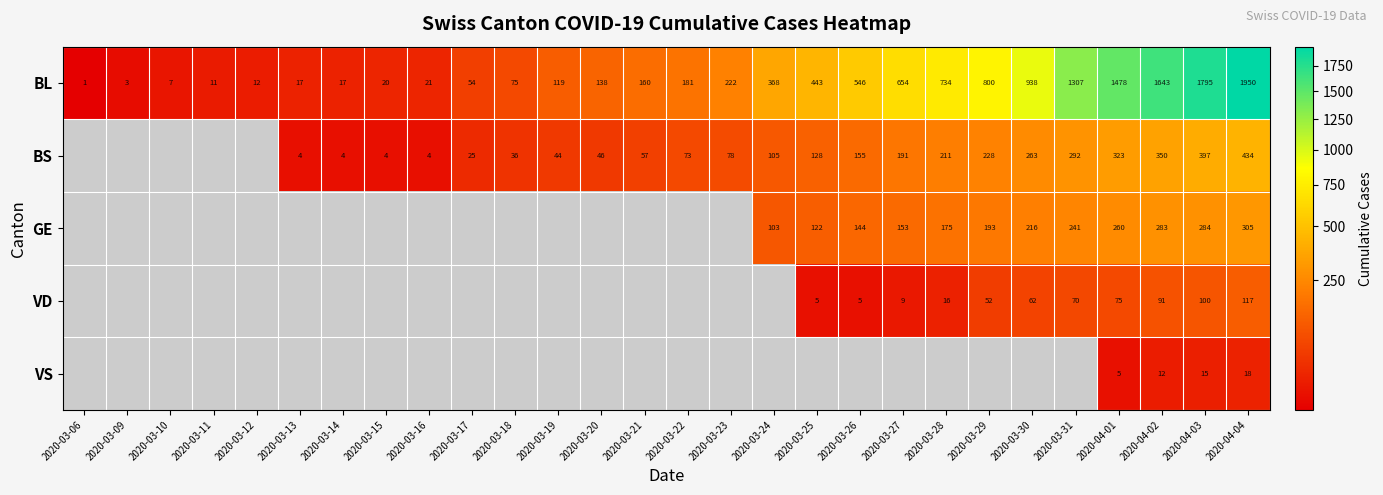

The value of BL at 2020-03-22 is 59. True or false?

False